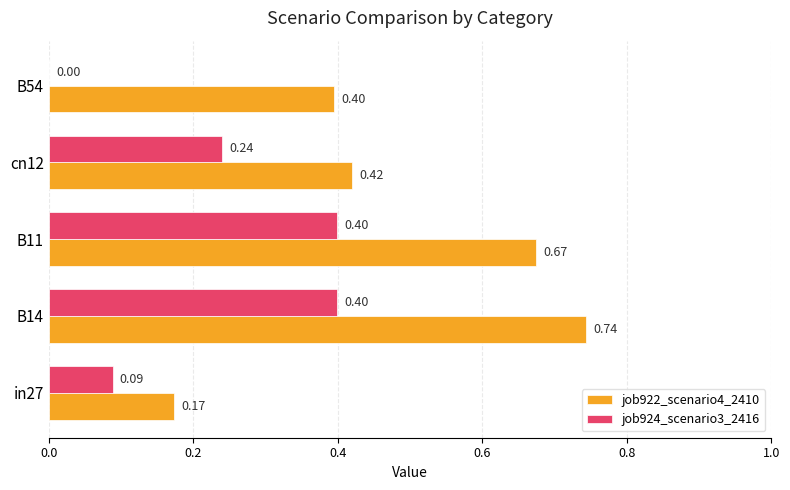

What is the sum of all job922_scenario4_2410 values?

2.4